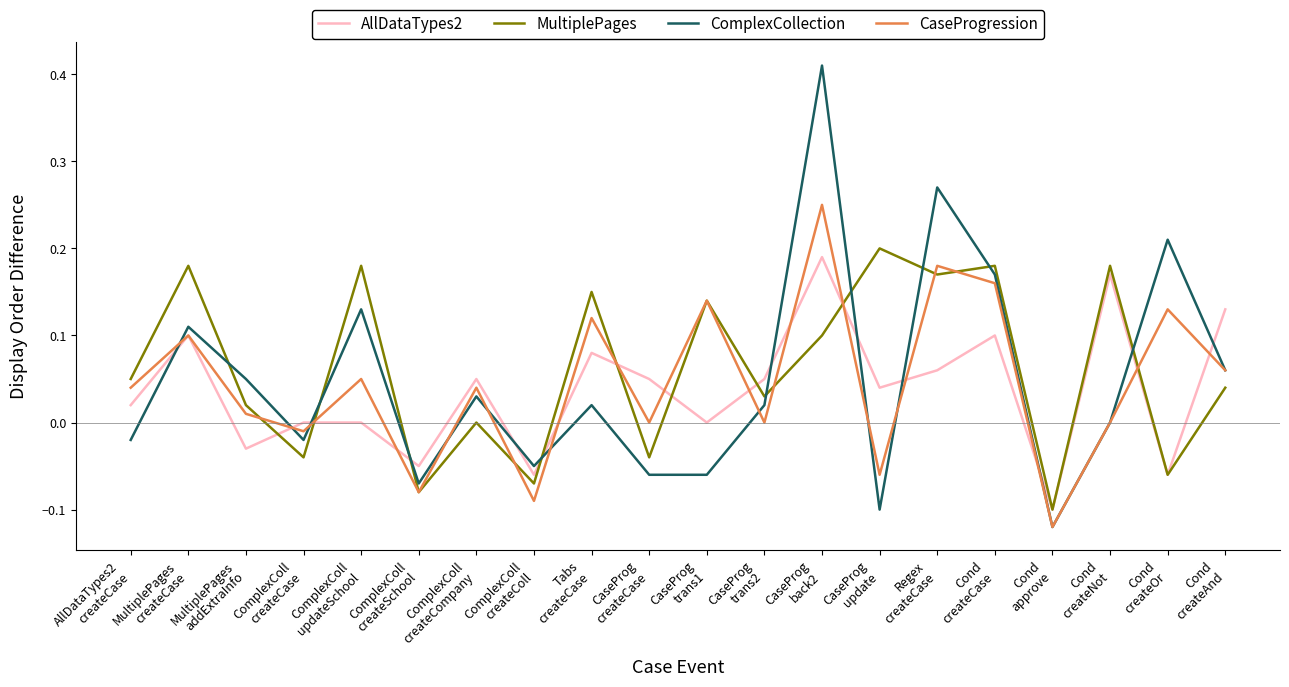

Which series has the widest spread of values?

ComplexCollection